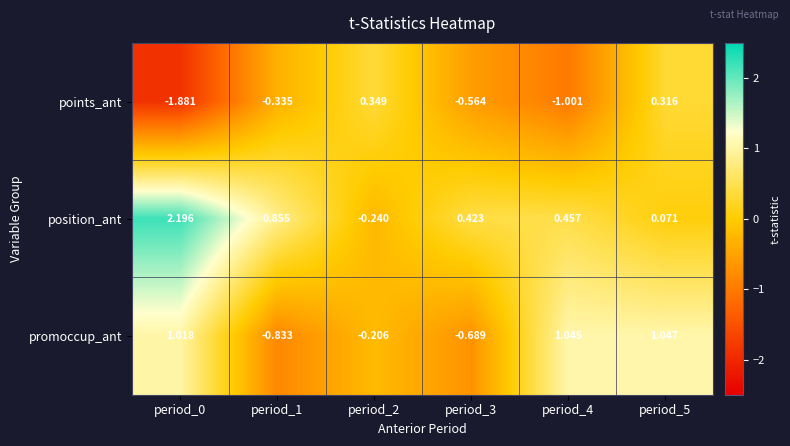

List the series in order of their peak value, highest first.

position_ant, promoccup_ant, points_ant